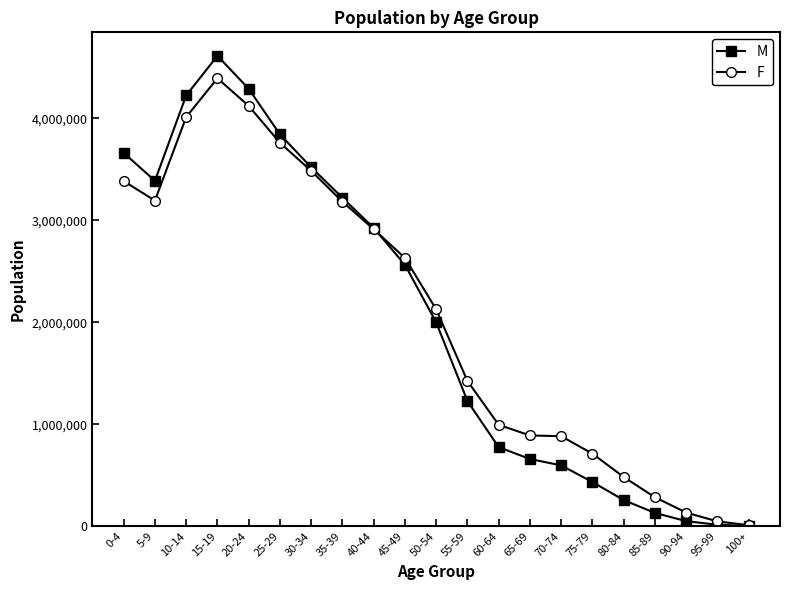

Is it true that M equals 1372633 at 60-64?

False